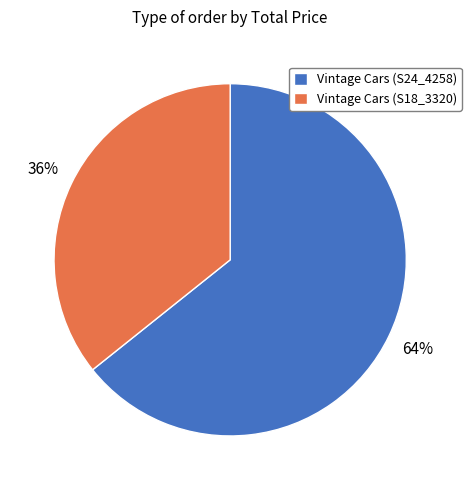

To the nearest percent, what is the combined percentage of Vintage Cars (S18_3320) and Vintage Cars (S24_4258)?

100%